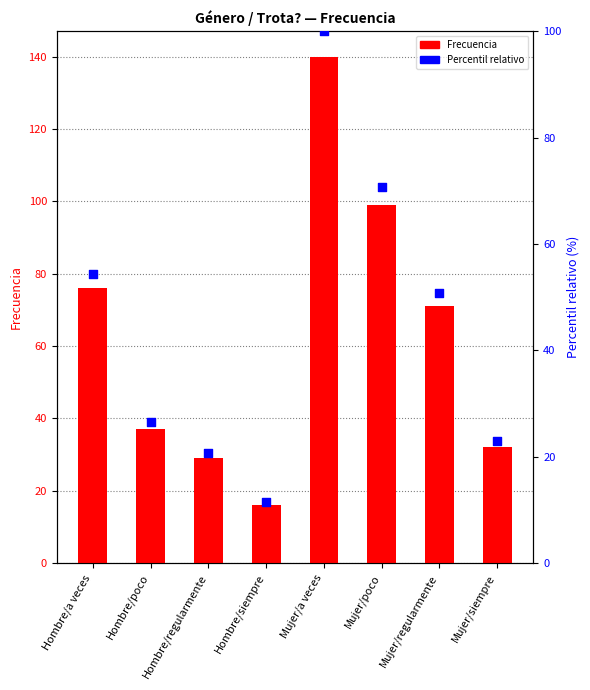

Which series has the largest total across all categories?

Frecuencia